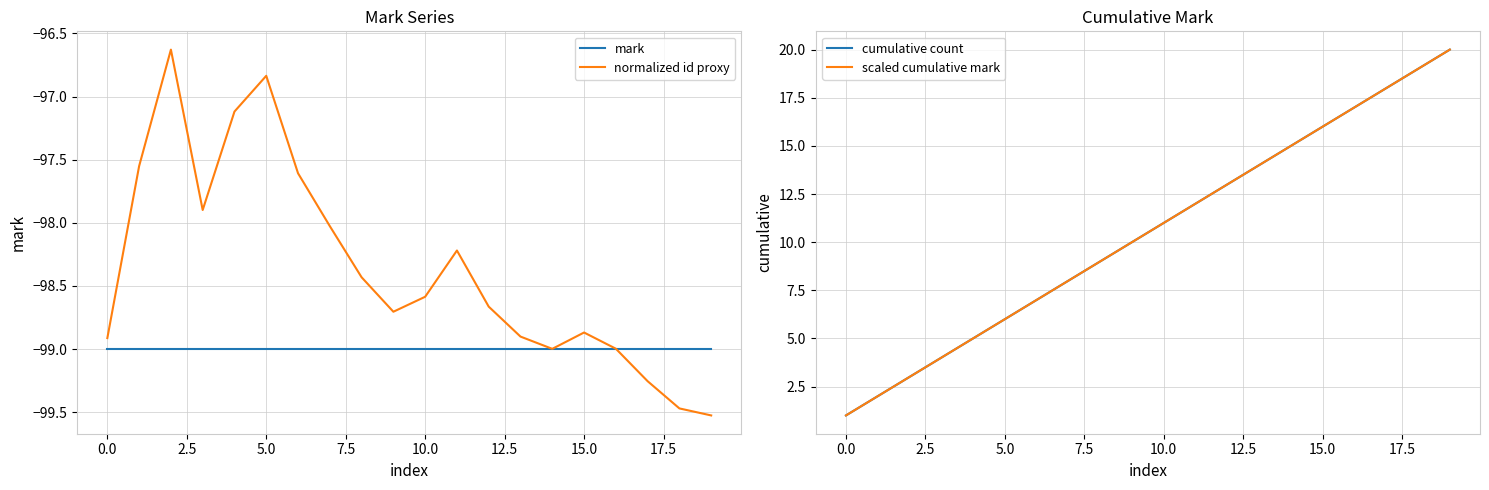

Which series has the largest range (max minus min)?

cumulative count